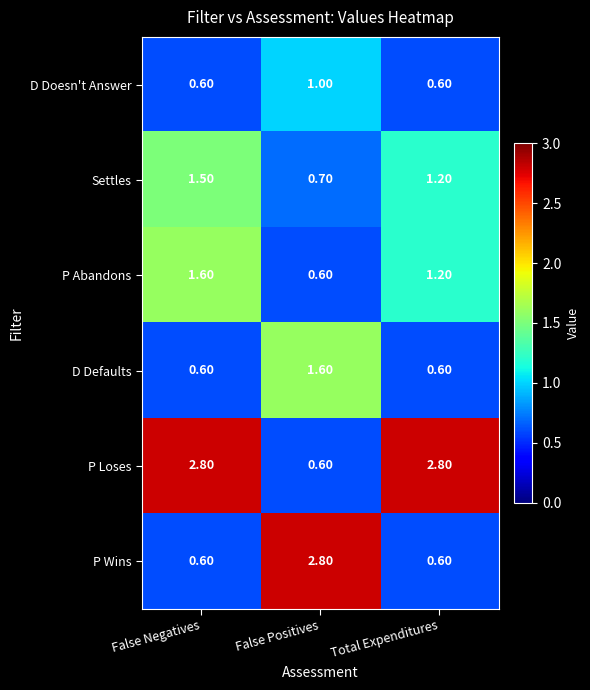

Which series changed the most between False Negatives and Total Expenditures?

P Abandons